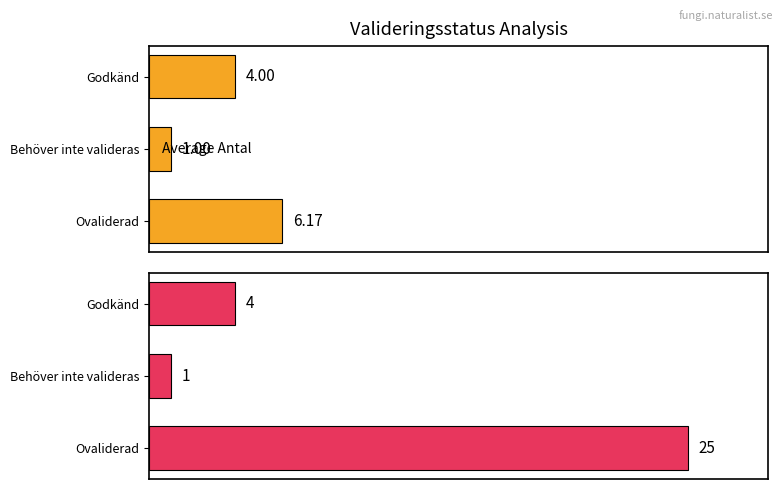

List the series in order of their overall mean, lowest first.

Average Antal, Maximum Antal